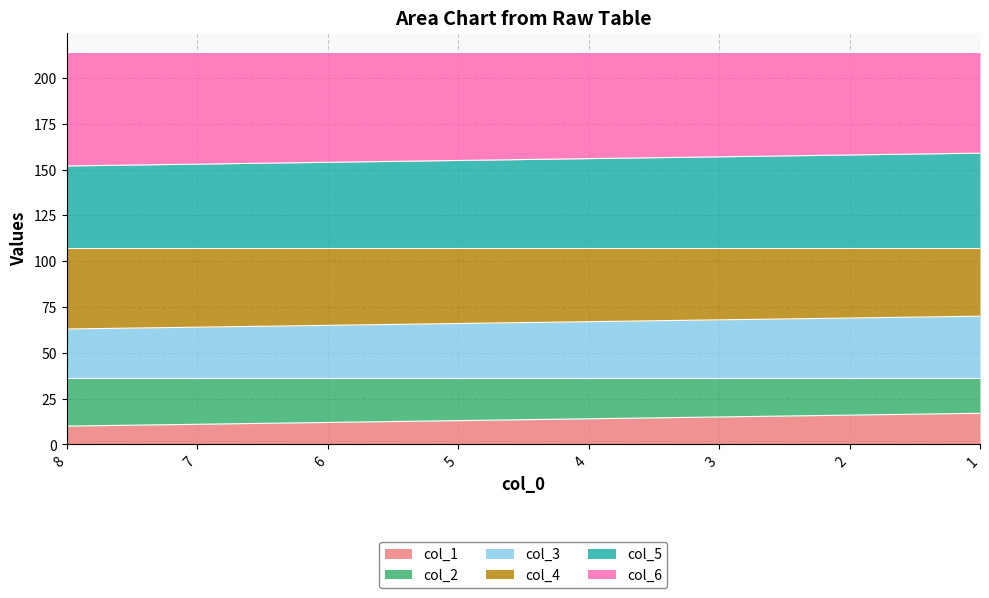

Which label corresponds to the largest value in the chart?

1